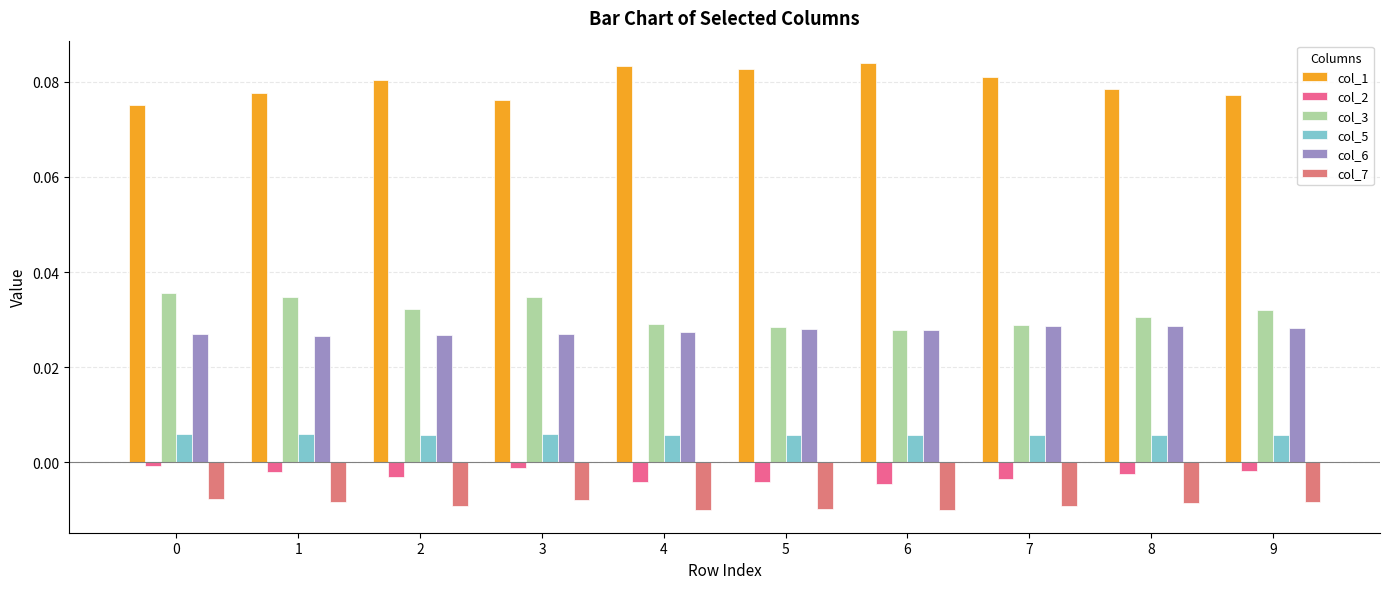

Reading left to right, transcribe all the data shown in this chart.

col_1: 0=0.1	1=0.1	2=0.1	3=0.1	4=0.1	5=0.1	6=0.1	7=0.1	8=0.1	9=0.1
col_2: 0=-0.0	1=-0.0	2=-0.0	3=-0.0	4=-0.0	5=-0.0	6=-0.0	7=-0.0	8=-0.0	9=-0.0
col_3: 0=0.0	1=0.0	2=0.0	3=0.0	4=0.0	5=0.0	6=0.0	7=0.0	8=0.0	9=0.0
col_5: 0=0.0	1=0.0	2=0.0	3=0.0	4=0.0	5=0.0	6=0.0	7=0.0	8=0.0	9=0.0
col_6: 0=0.0	1=0.0	2=0.0	3=0.0	4=0.0	5=0.0	6=0.0	7=0.0	8=0.0	9=0.0
col_7: 0=-0.0	1=-0.0	2=-0.0	3=-0.0	4=-0.0	5=-0.0	6=-0.0	7=-0.0	8=-0.0	9=-0.0